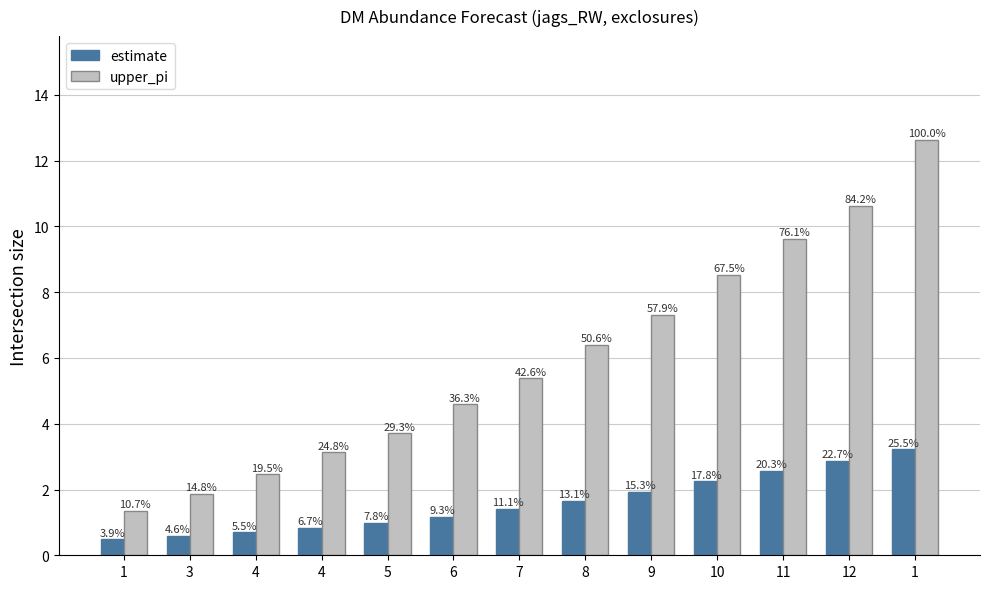

What are all the series names shown in the legend?

estimate, upper_pi